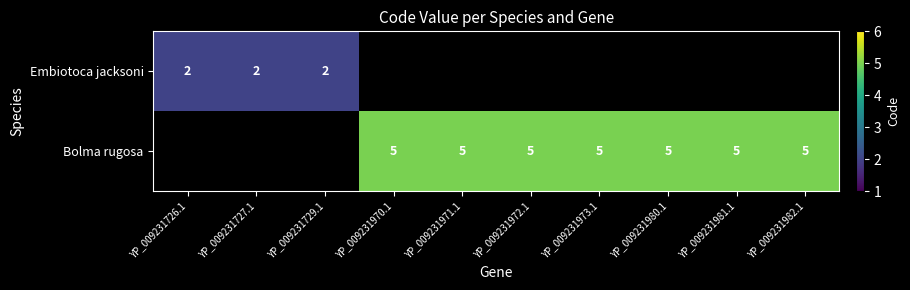

The Embiotoca jacksoni series shows 0 at YP_009231726.1. True or false?

False